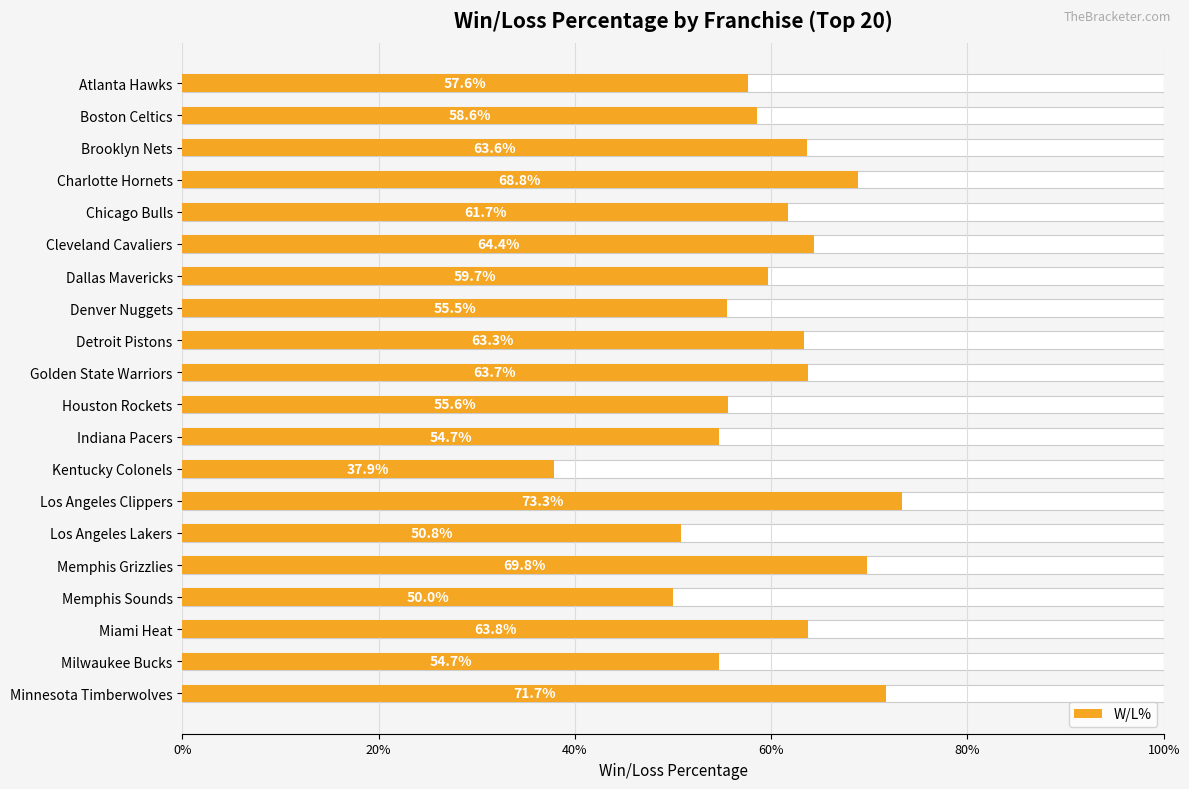

Reading left to right, list all the values displayed in this chart.

0.6	0.6	0.6	0.7	0.6	0.6	0.6	0.6	0.6	0.6	0.6	0.5	0.4	0.7	0.5	0.7	0.5	0.6	0.5	0.7